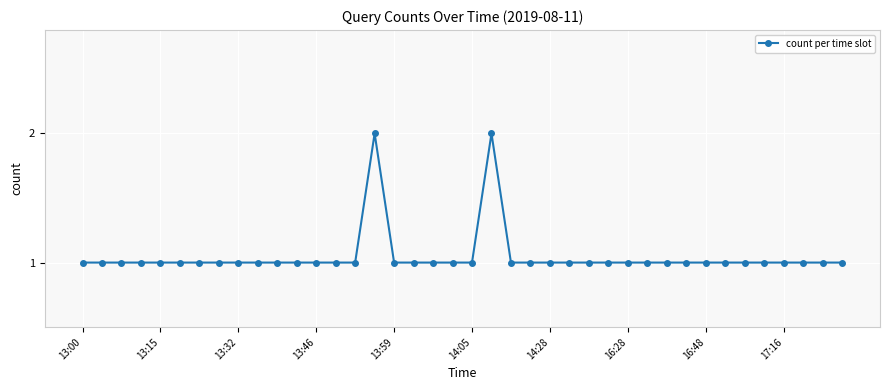

What is the value of the 34th point from the left?

1